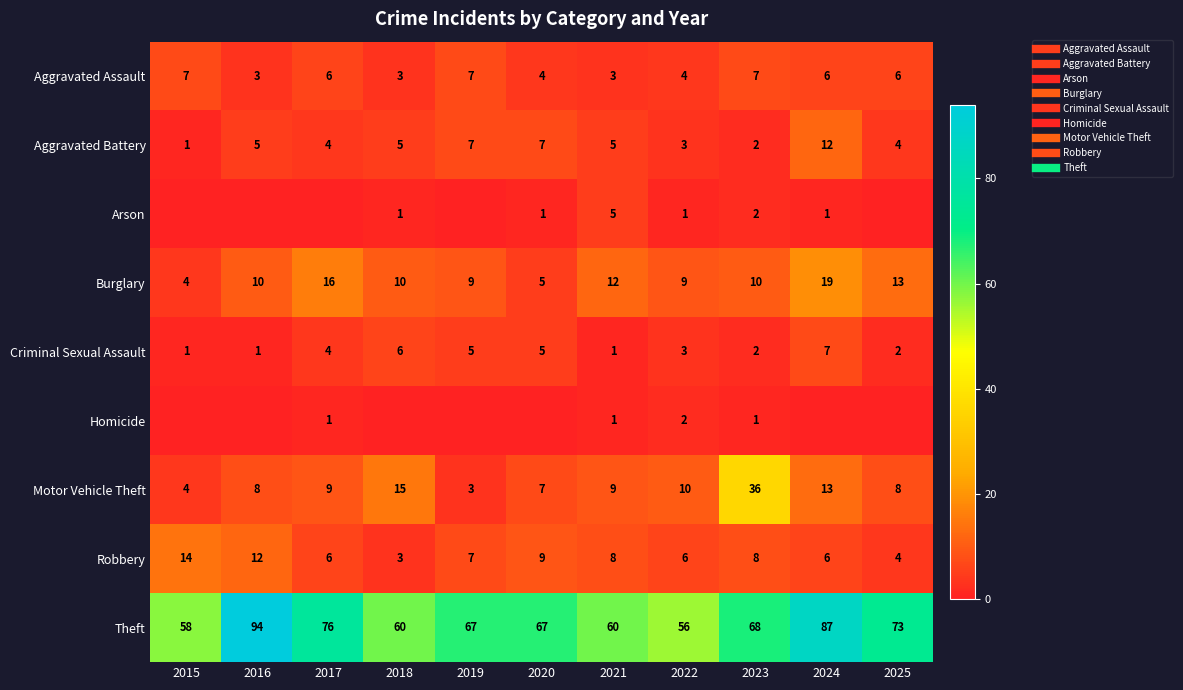

Which series has the largest total across all categories?

Theft